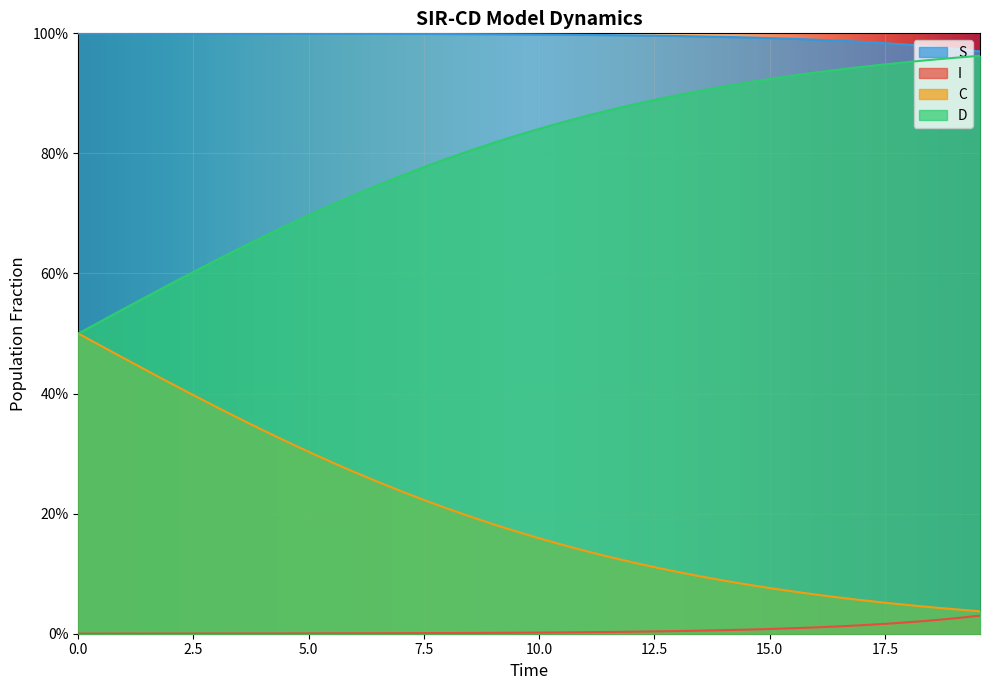

True or false: I and S cross at least once.

False